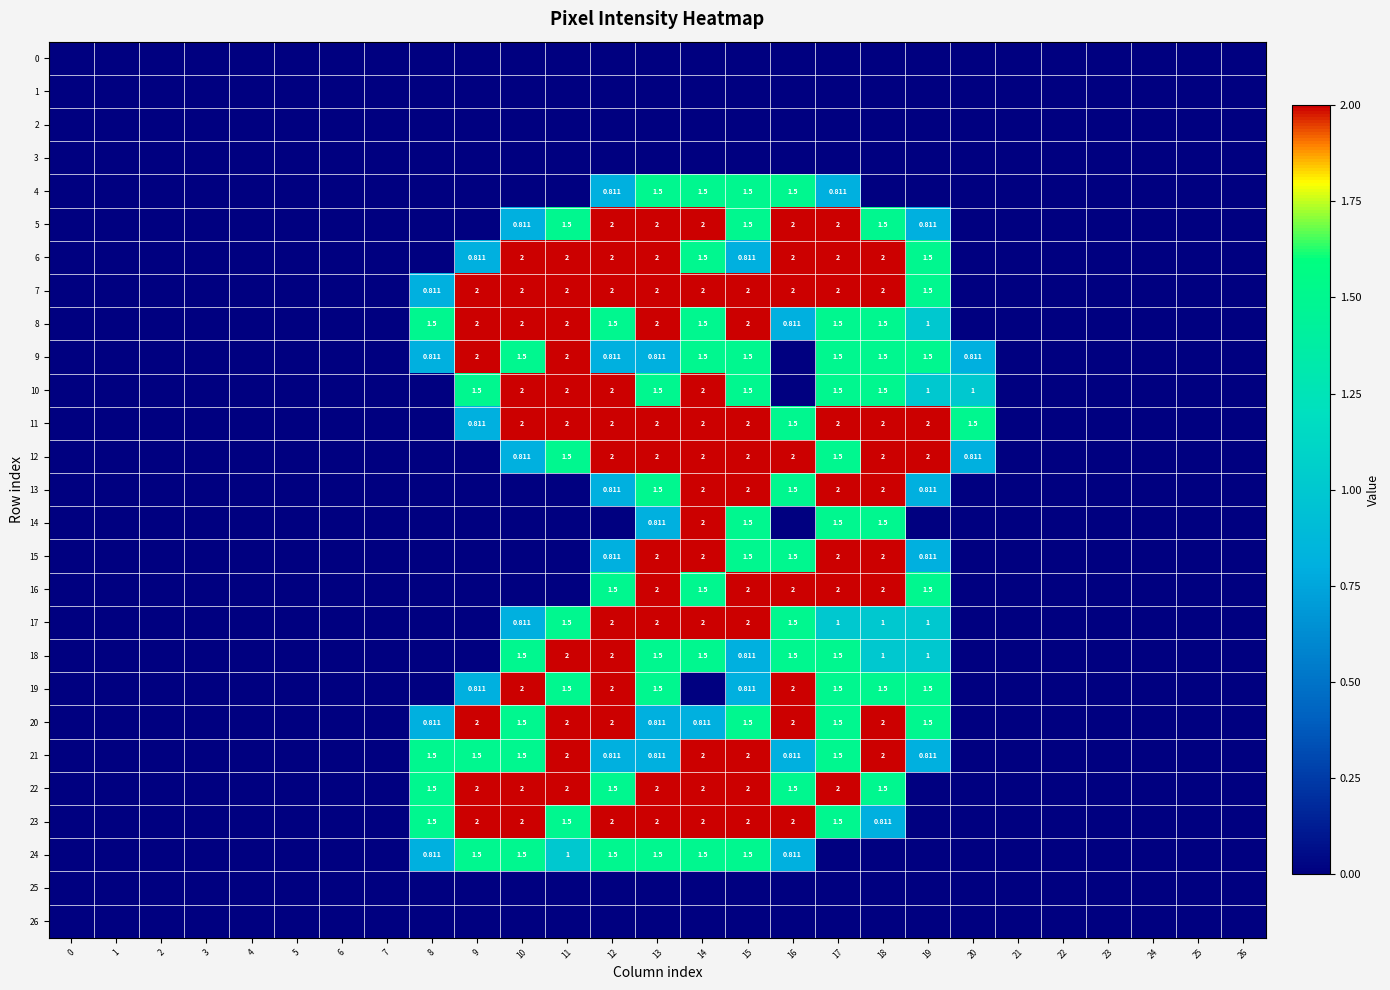

At 14, list the series in order from smallest to largest.

0, 1, 2, 3, 19, 25, 26, 20, 4, 6, 8, 9, 16, 18, 24, 5, 7, 10, 11, 12, 13, 14, 15, 17, 21, 22, 23